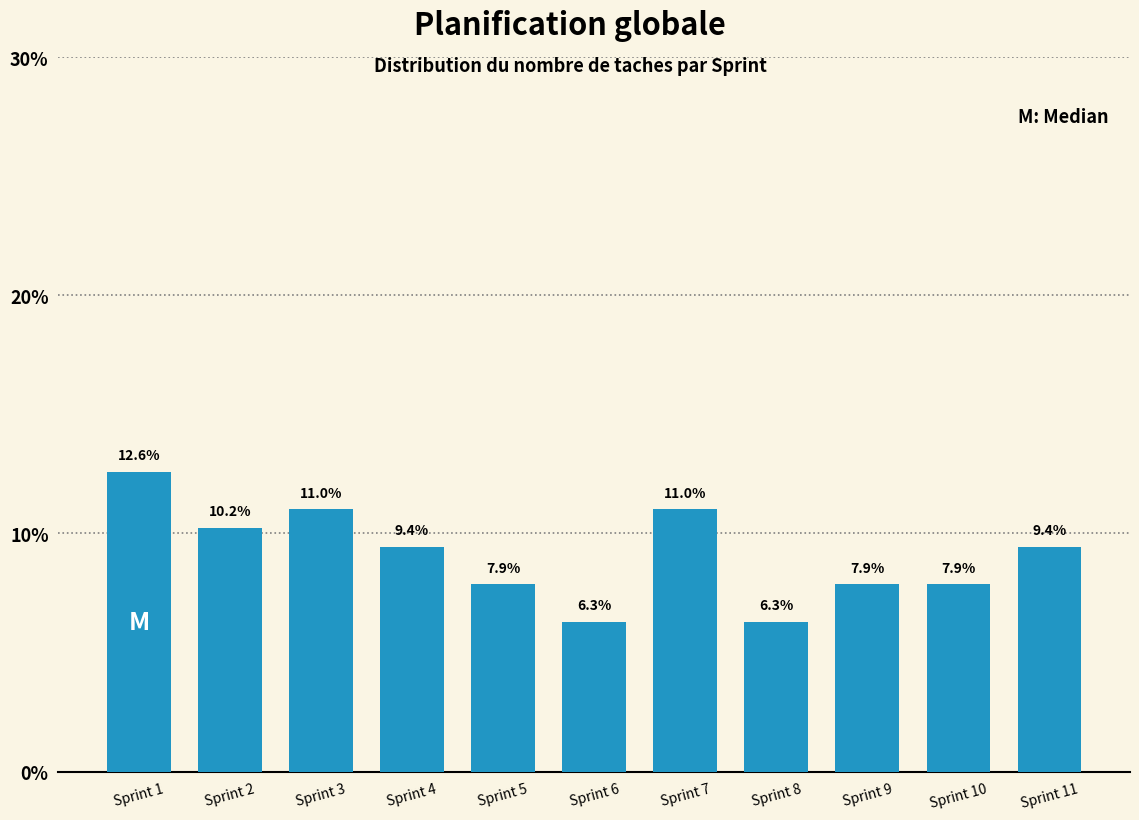

Reading left to right, extract all data points from this chart.

12.6	10.2	11.0	9.4	7.9	6.3	11.0	6.3	7.9	7.9	9.4